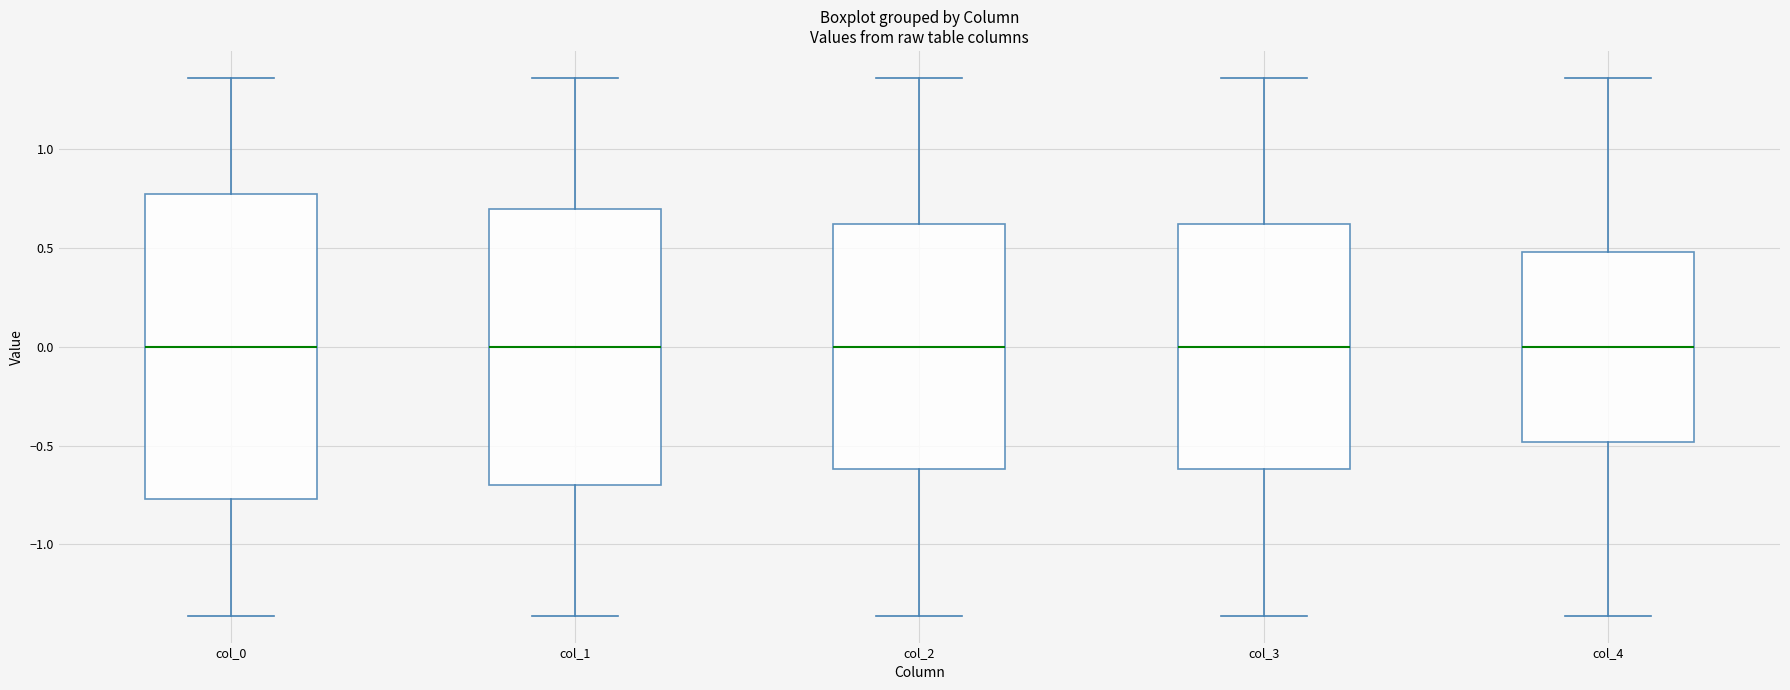

Where does the upper whisker of the box for col_3 end on the y-axis? The values are not printed on the chart, so give them approximately, as read against the axis.

1.35